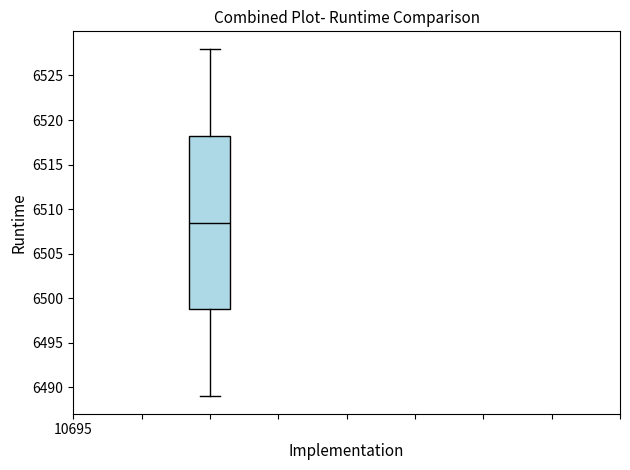

Read this box plot against the y-axis: the position of the median line, the range covered by the box, and the ends of both whiskers. The values are not printed on the chart, so give them approximately, as read against the axis.

median 6508.5, box 6499.0 to 6518.5, whiskers 6489.0 to 6528.0